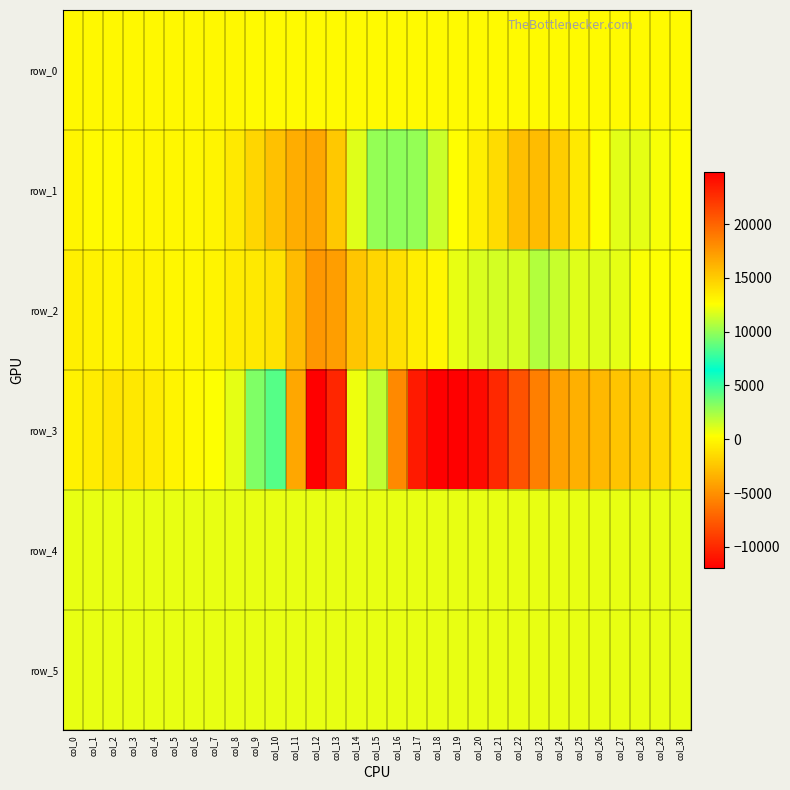

Between col_11 and col_23, which series saw the biggest shift?

row_3